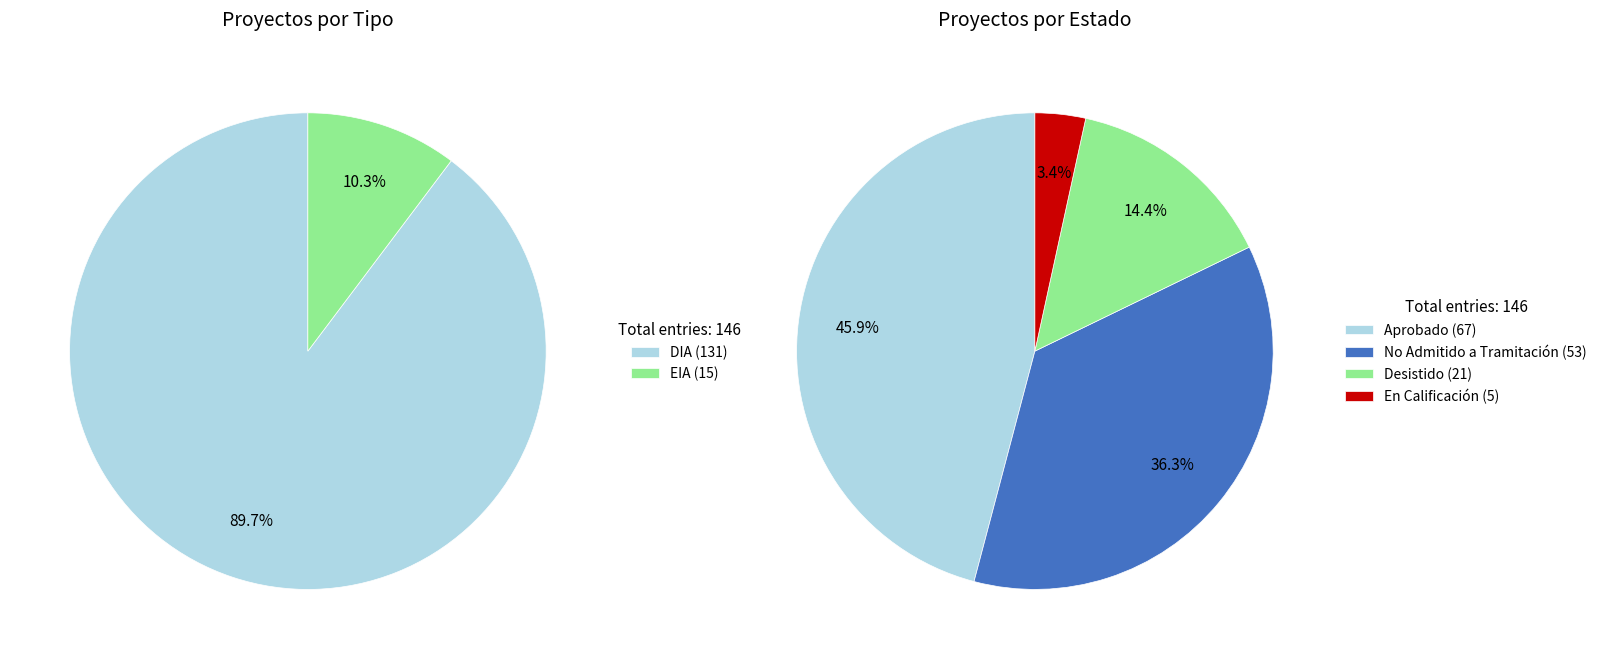

Is it true that DIA is 90% of the pie?

True